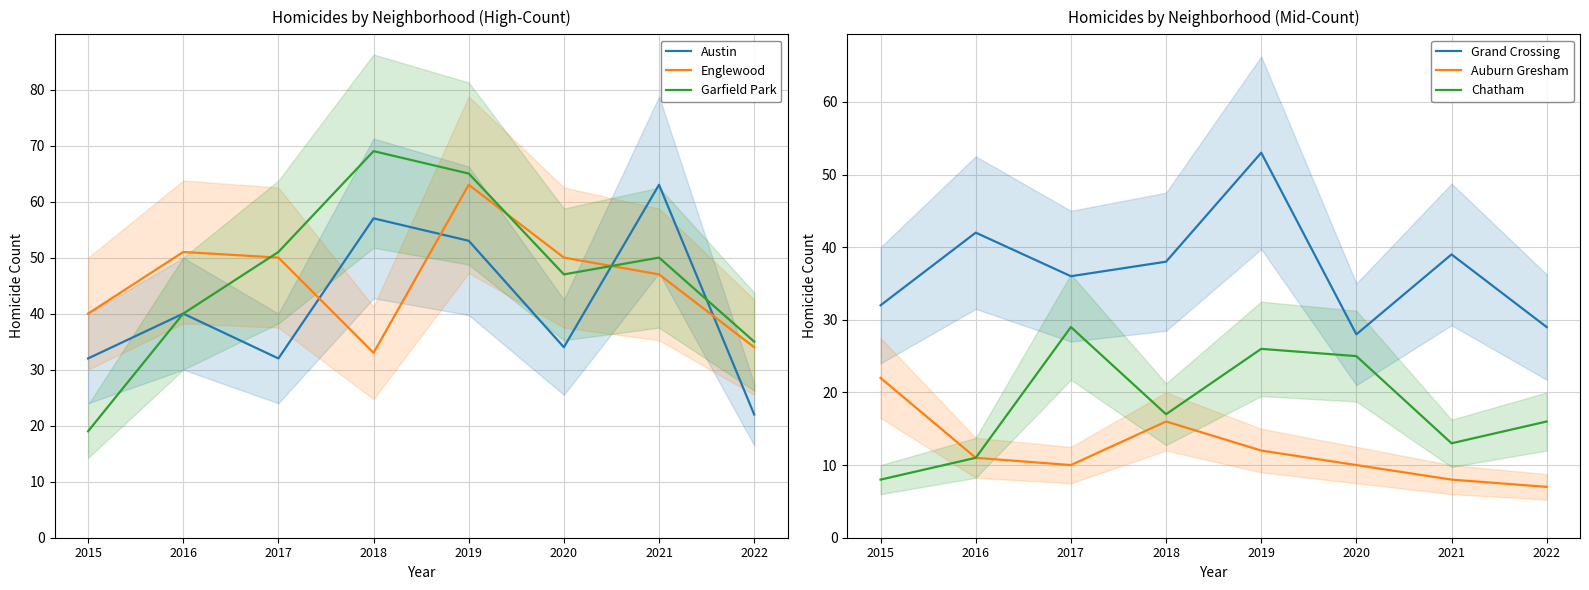

Rank the categories by Auburn Gresham value from highest to lowest.

2015, 2018, 2019, 2016, 2017, 2020, 2021, 2022